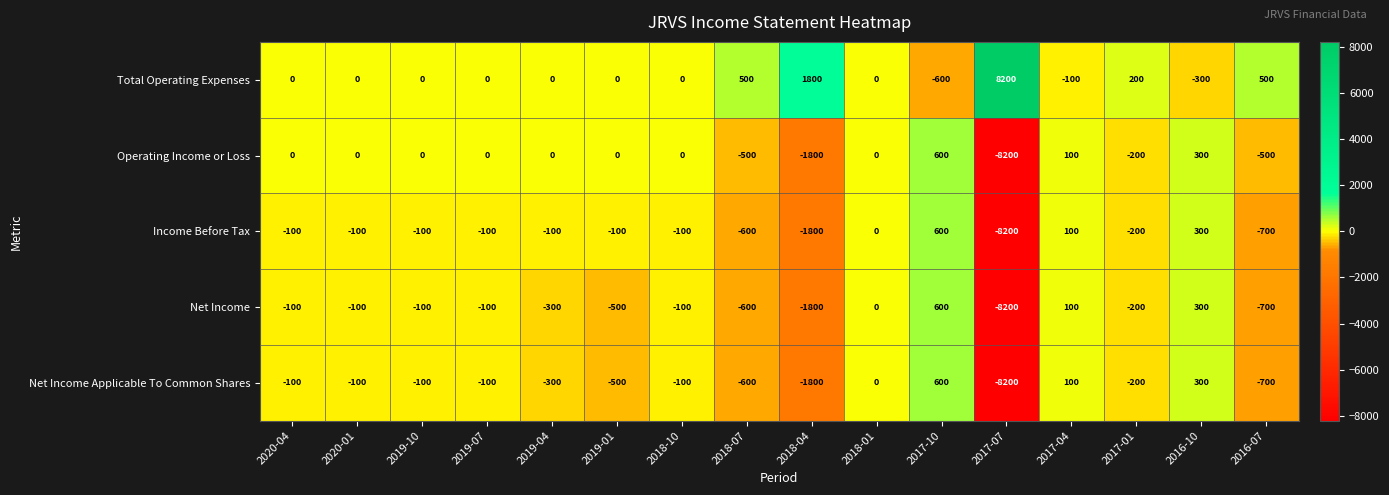

At which label does Net Income Applicable To Common Shares reach its minimum?

2017-07